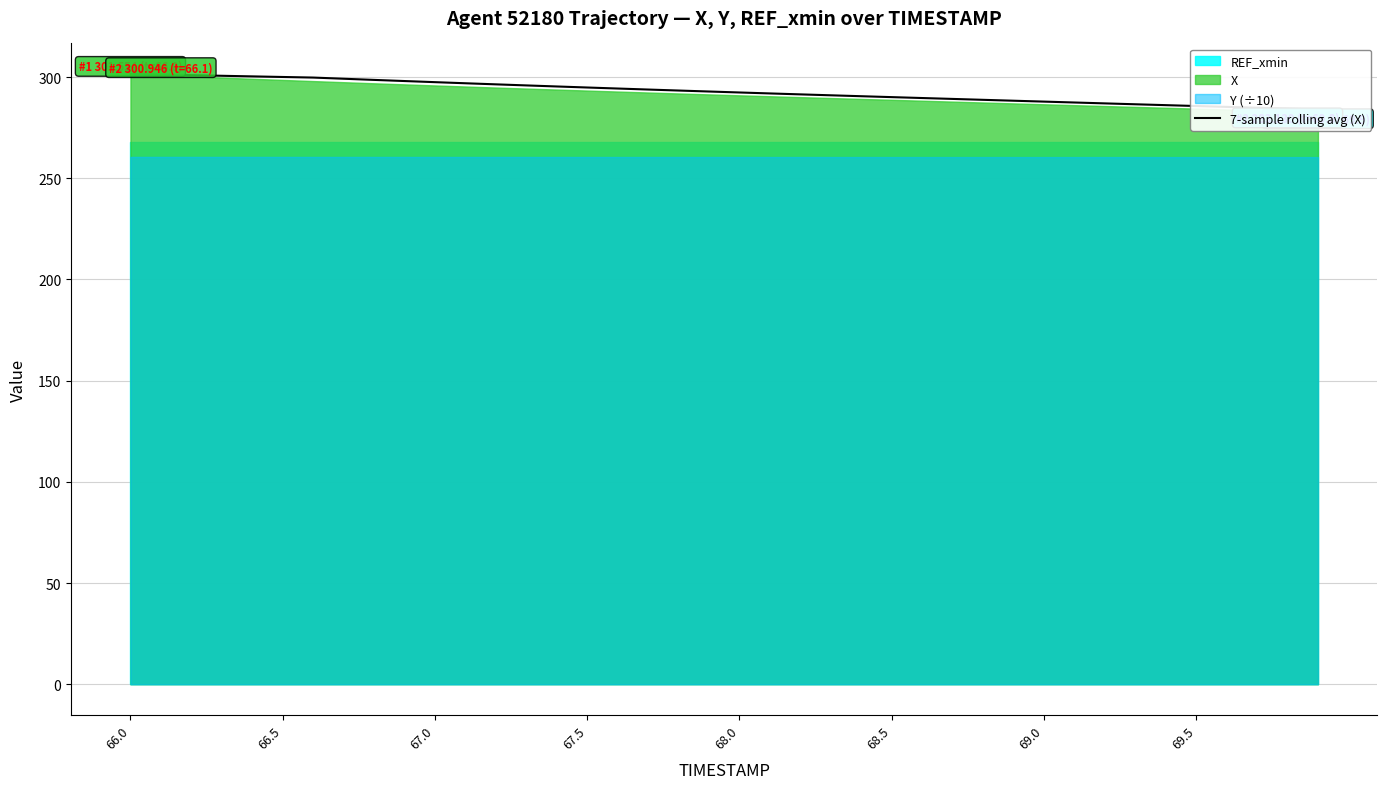

How many data points does each series have?

40